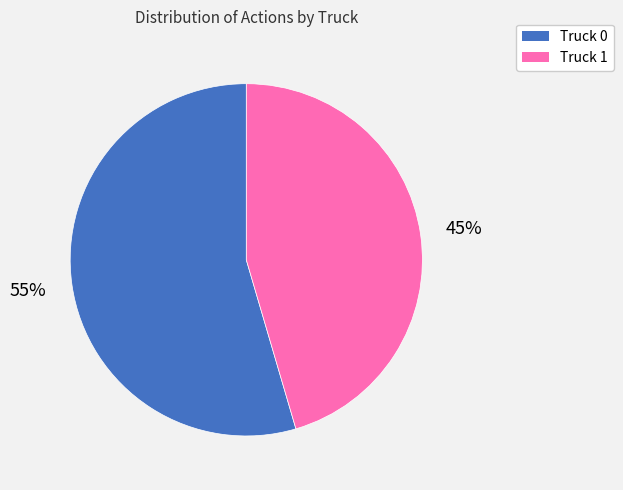

Is there a majority slice in this chart?

Yes